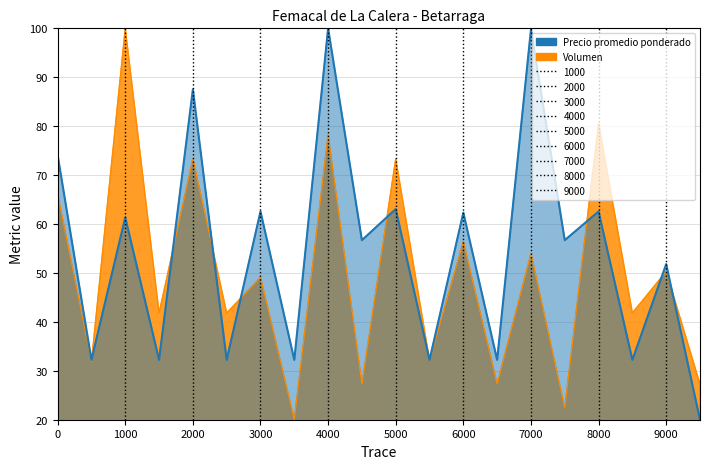

What are all the series names shown in the legend?

Volumen, Precio promedio ponderado